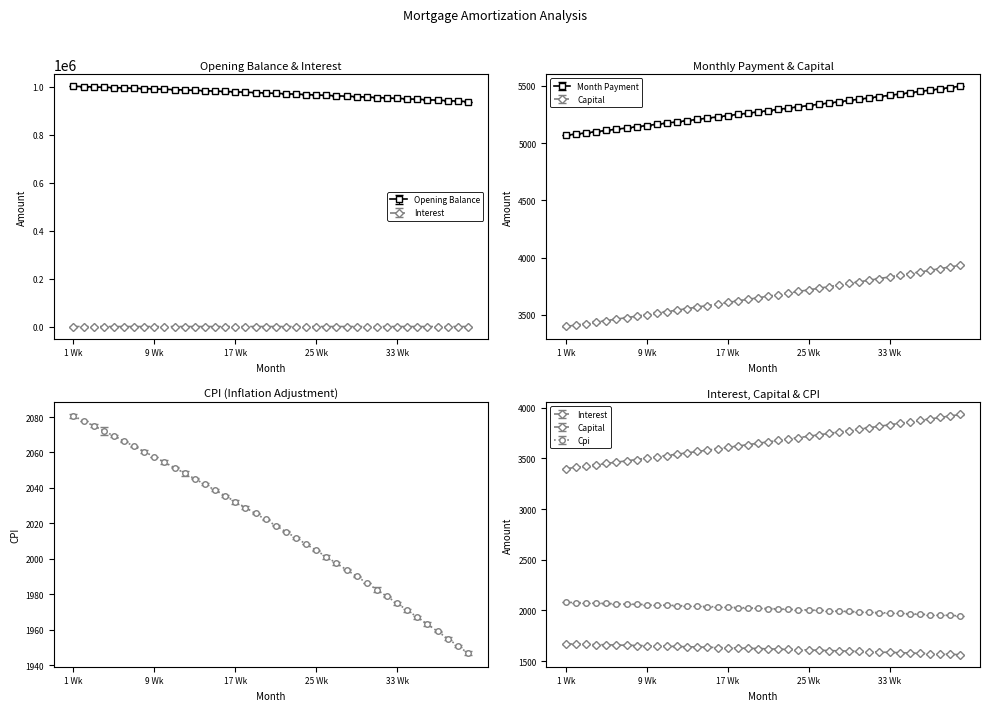

What is the spread (max minus min) of values at 12?

985066.1